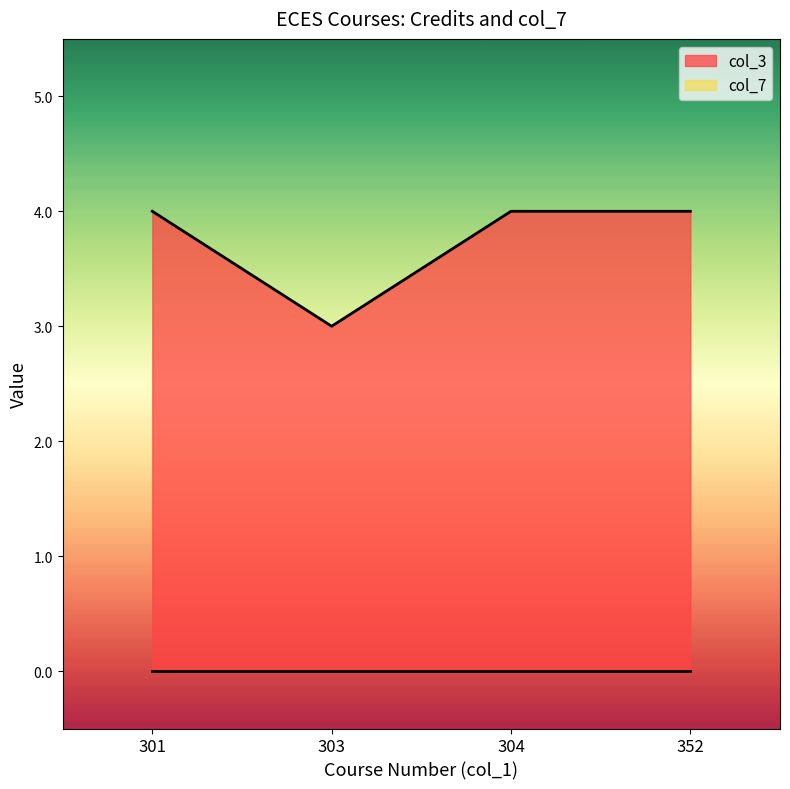

Rank the categories by value from lowest to highest.

303, 301, 304, 352